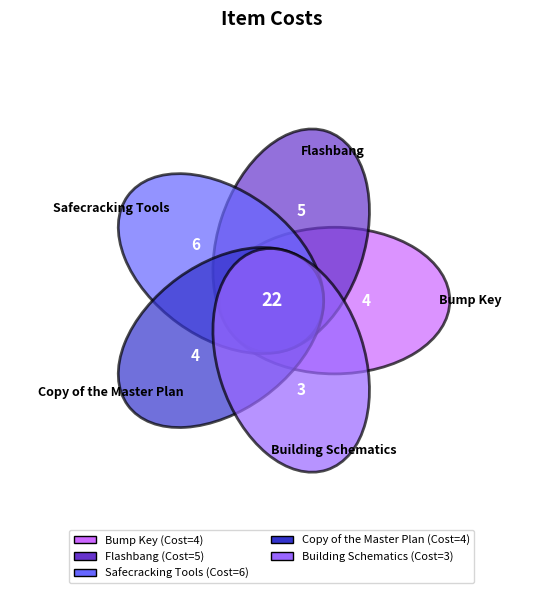

To the nearest percent, what is the average slice percentage?

20%